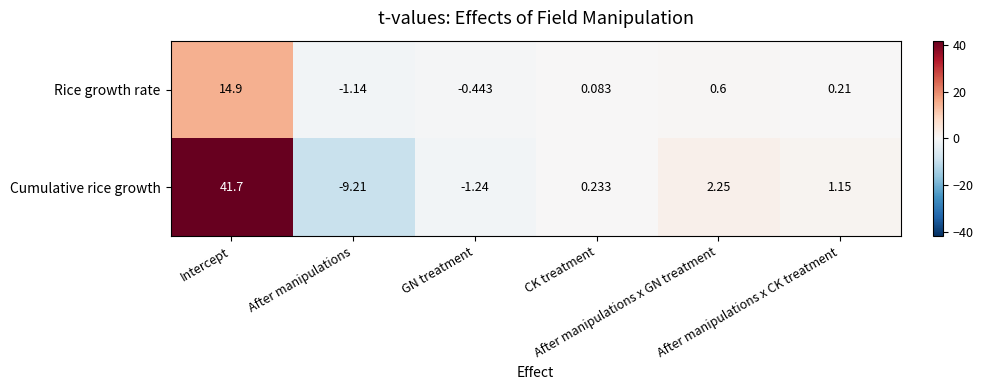

Which series has the largest total across all categories?

Cumulative rice growth